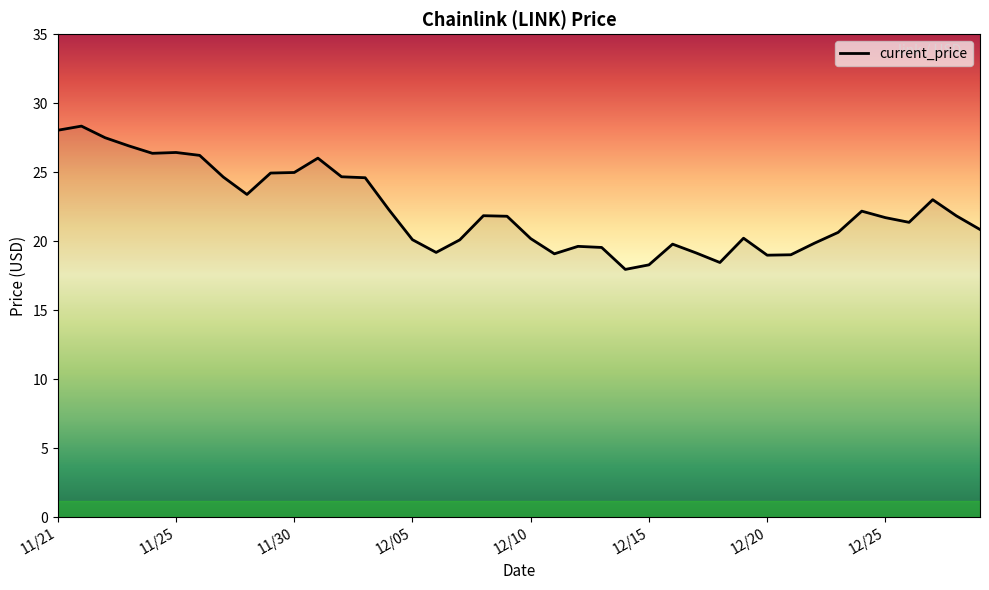

What is the greatest value displayed?

28.3